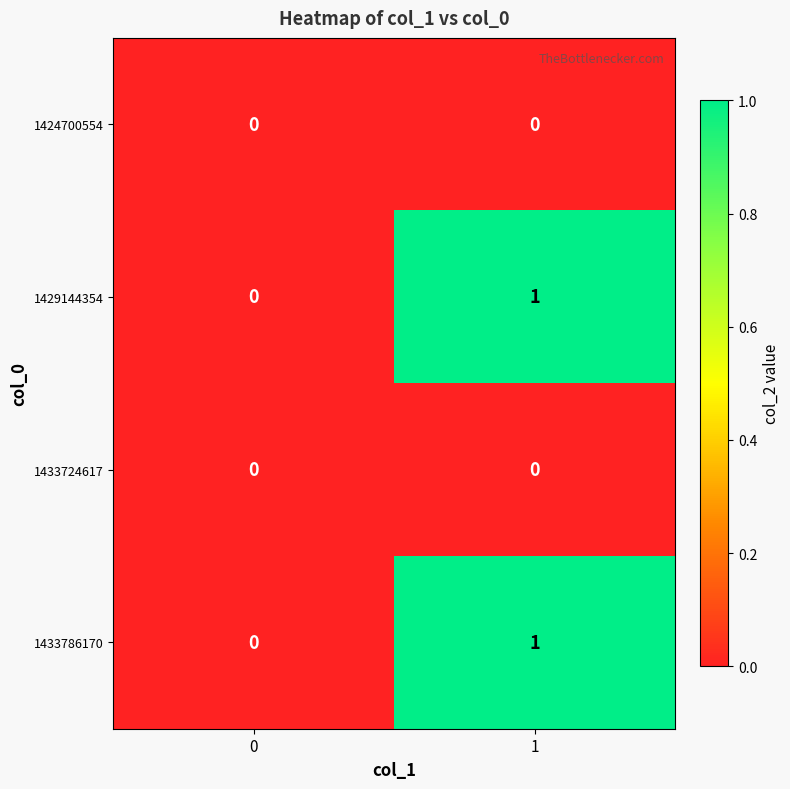

True or false: 1424700554 has a value of 0 at 1.

True